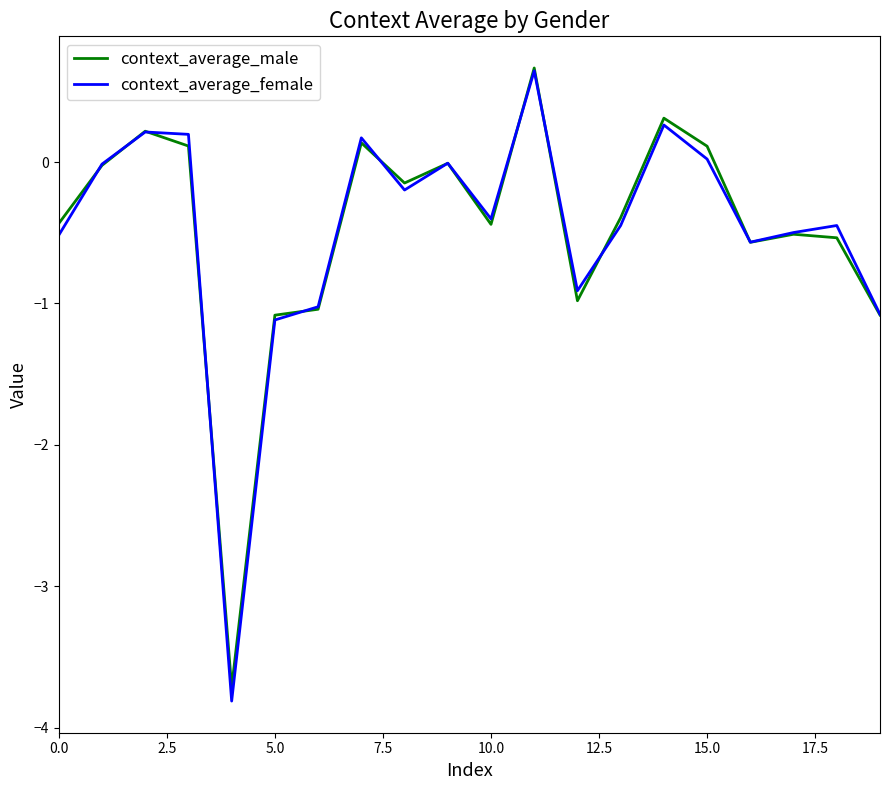

Which series has the widest spread of values?

context_average_female